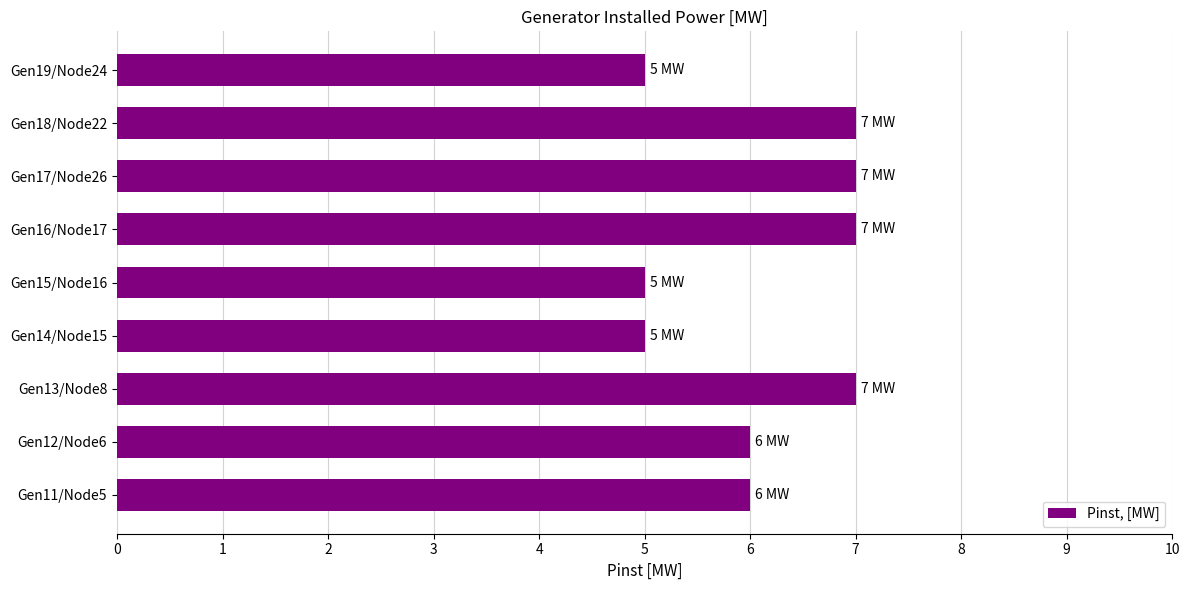

Are the bars horizontal?

Yes